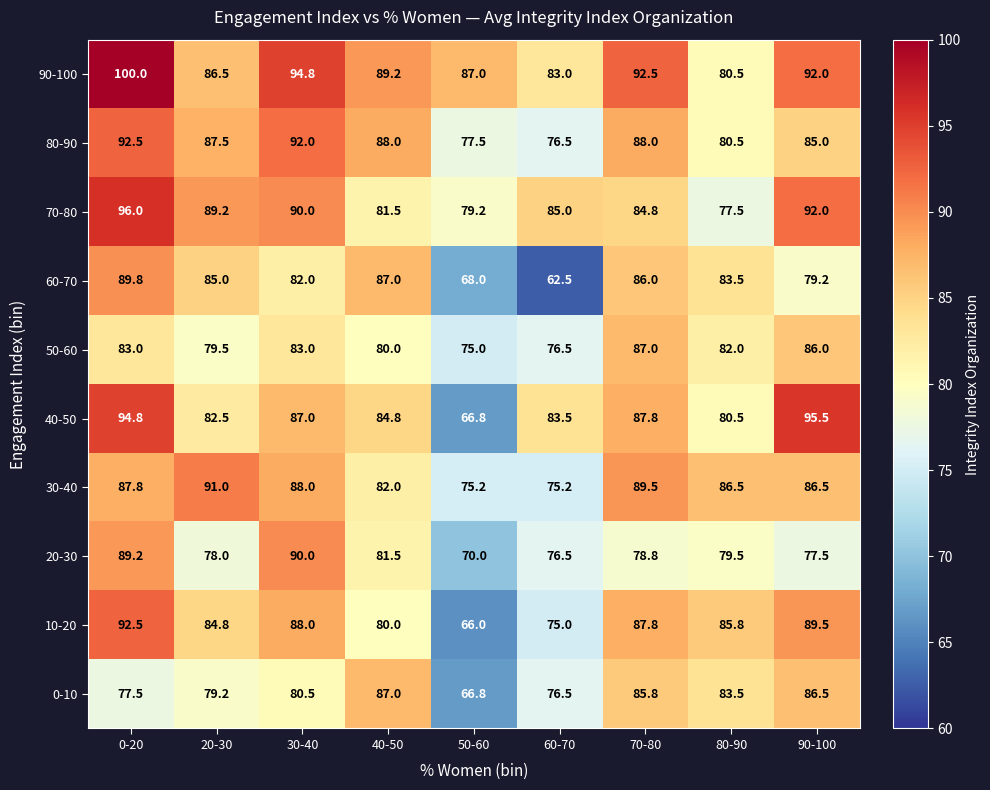

Where is 90-100 nearest to the value 90?

40-50